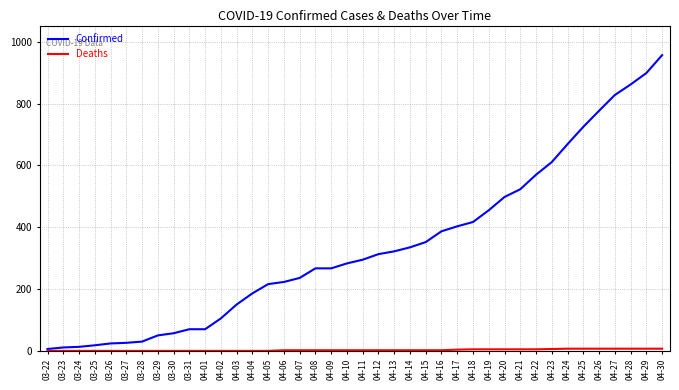

What is the maximum value for Confirmed?

957